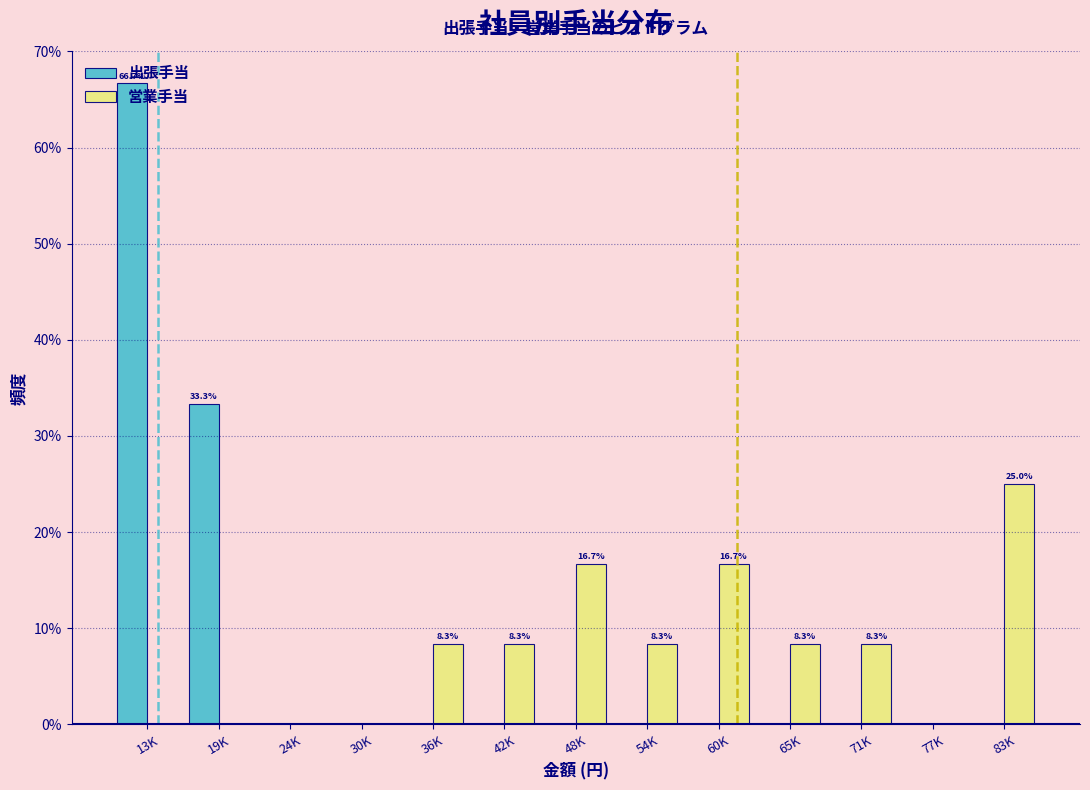

Which label corresponds to the largest value in the chart?

13K